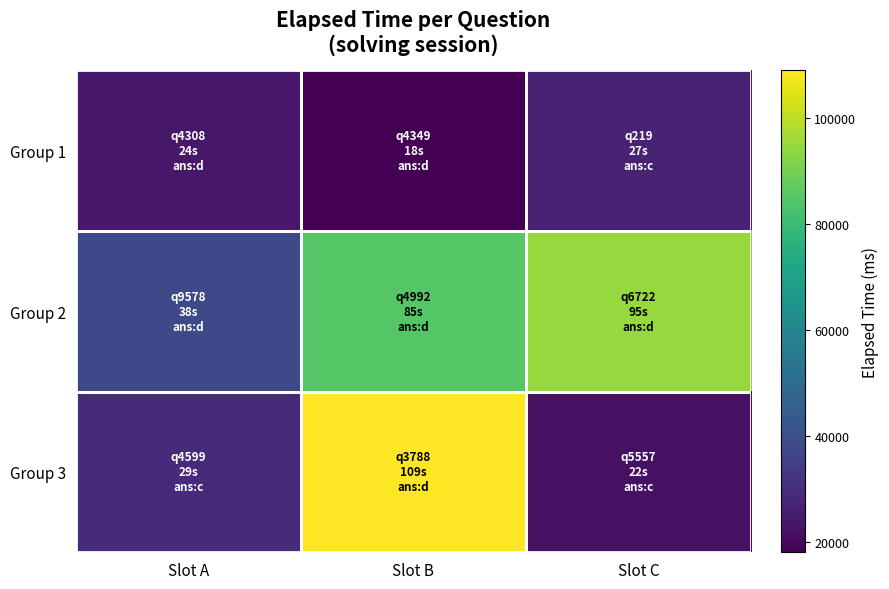

Reading left to right, extract all data points from this chart.

Group 1: Slot A=24000	Slot B=18000	Slot C=27000
Group 2: Slot A=38000	Slot B=85000	Slot C=95000
Group 3: Slot A=29000	Slot B=109000	Slot C=22000